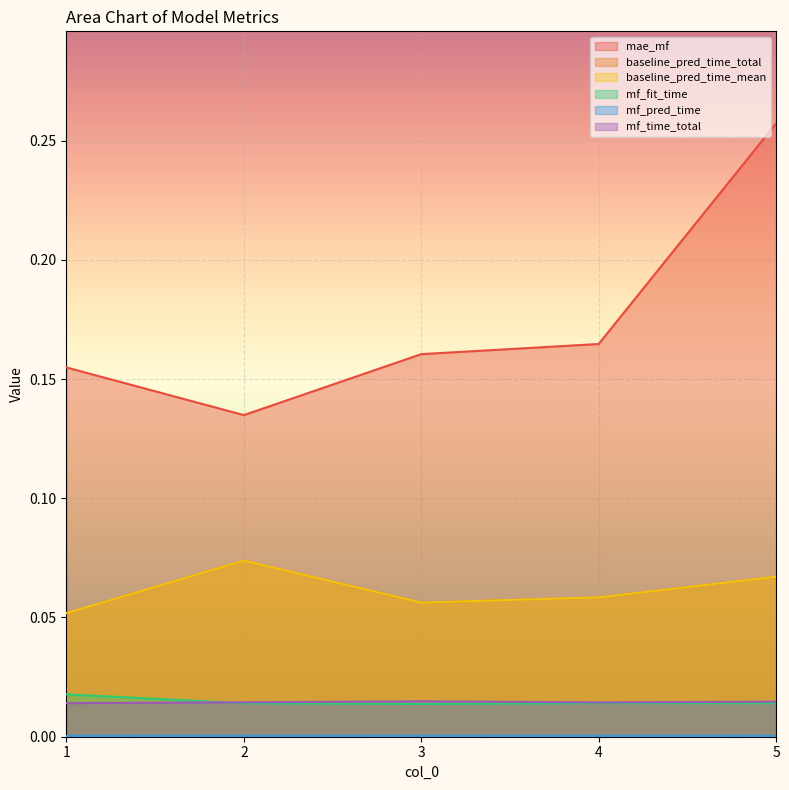

At which category does baseline_pred_time_mean reach its first local peak?

2